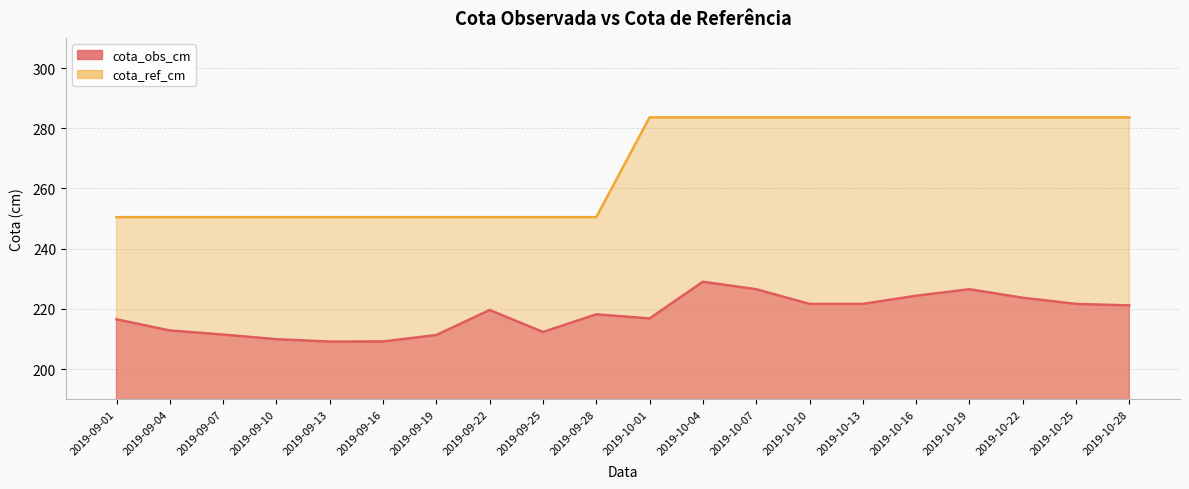

At which category is the sum across all series the highest?

2019-10-04